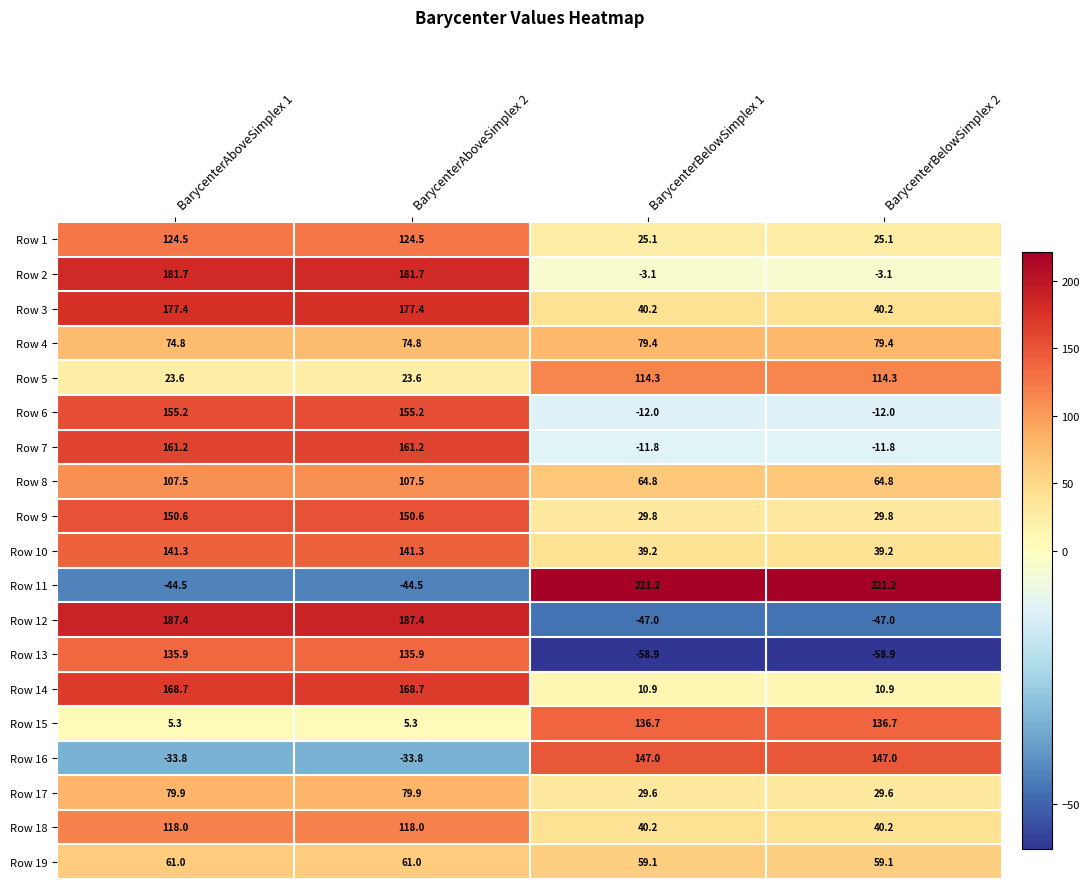

What is the minimum value for Row 12?

-47.0